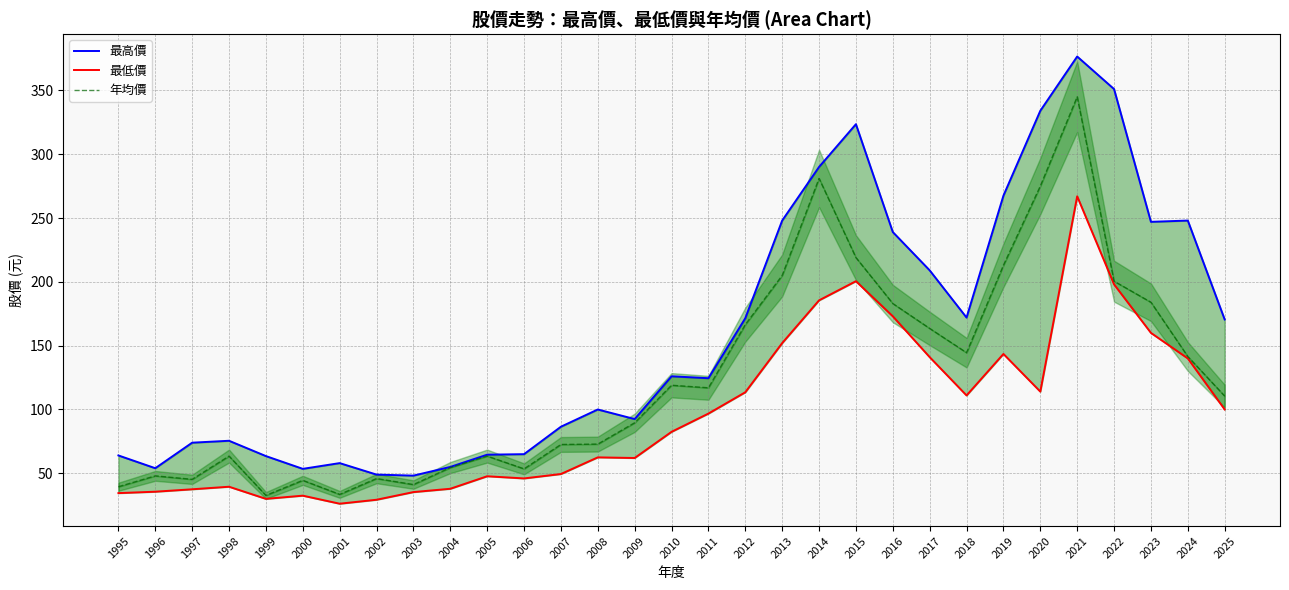

What is the sum of the 最低價 values at 2003 and 2015?

235.8